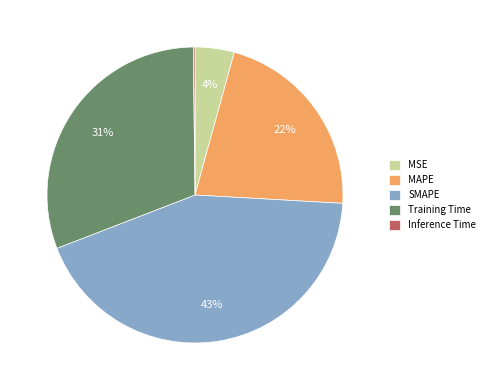

Is SMAPE the majority of the pie?

No